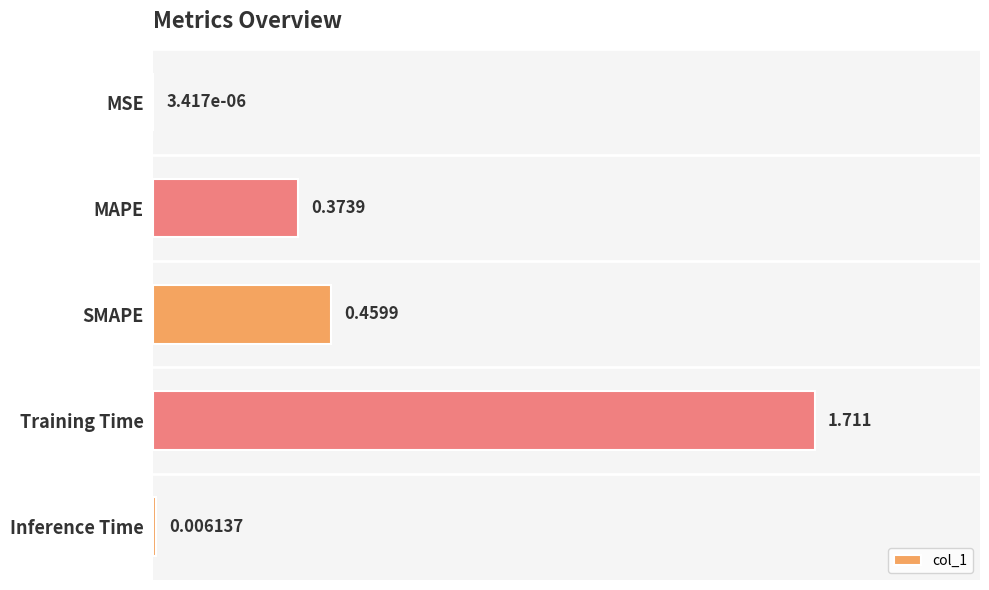

Count the number of data series in this chart.

1